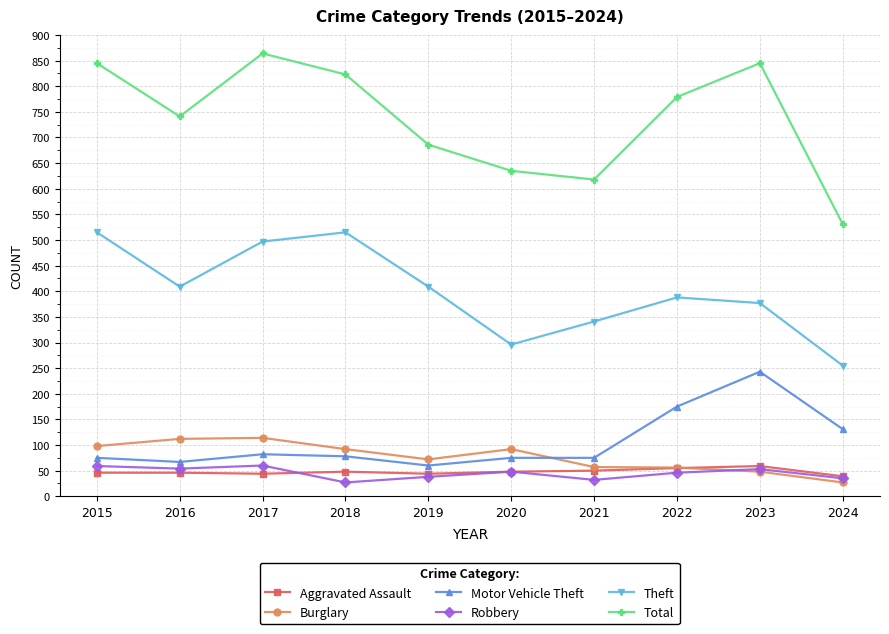

Which series changed the most between 2016 and 2023?

Motor Vehicle Theft